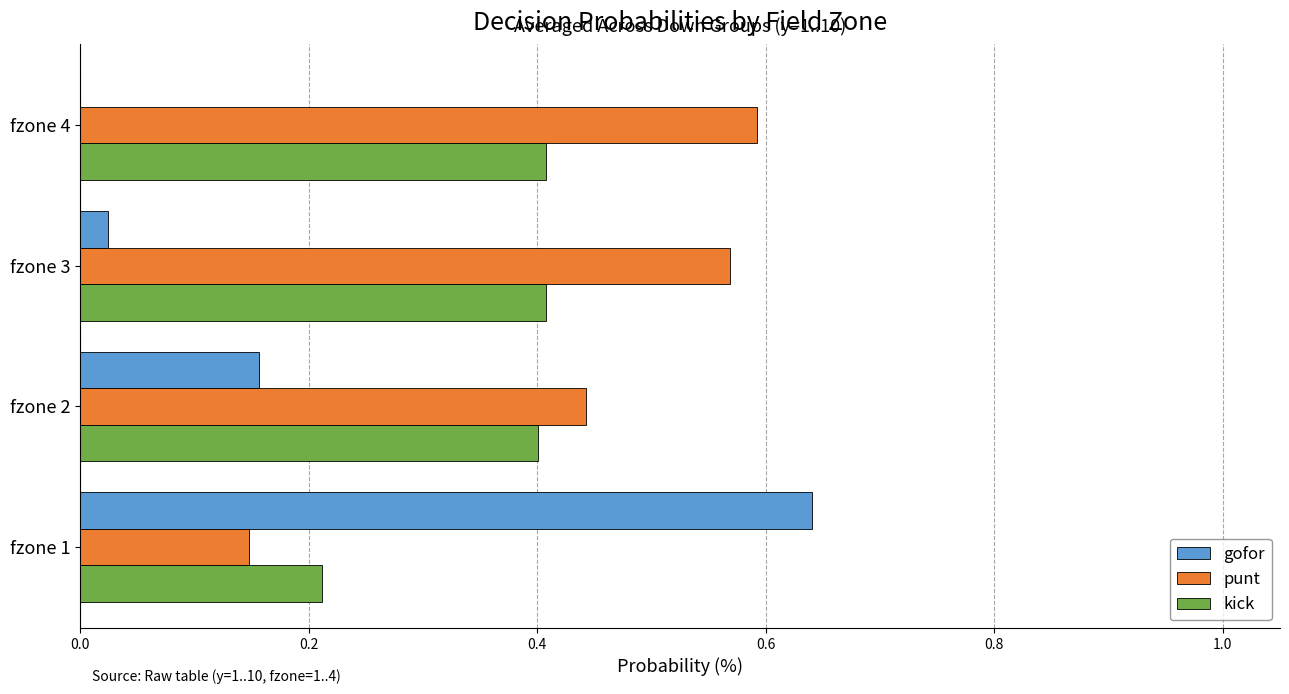

True or false: punt has a value of 0.3 at fzone 2.

False